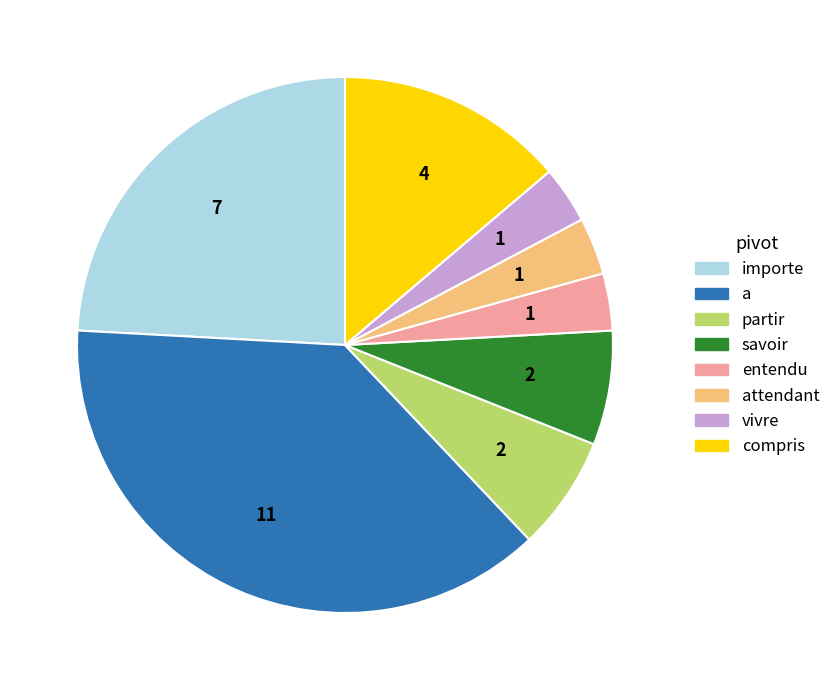

Which category has the biggest portion of the pie?

a